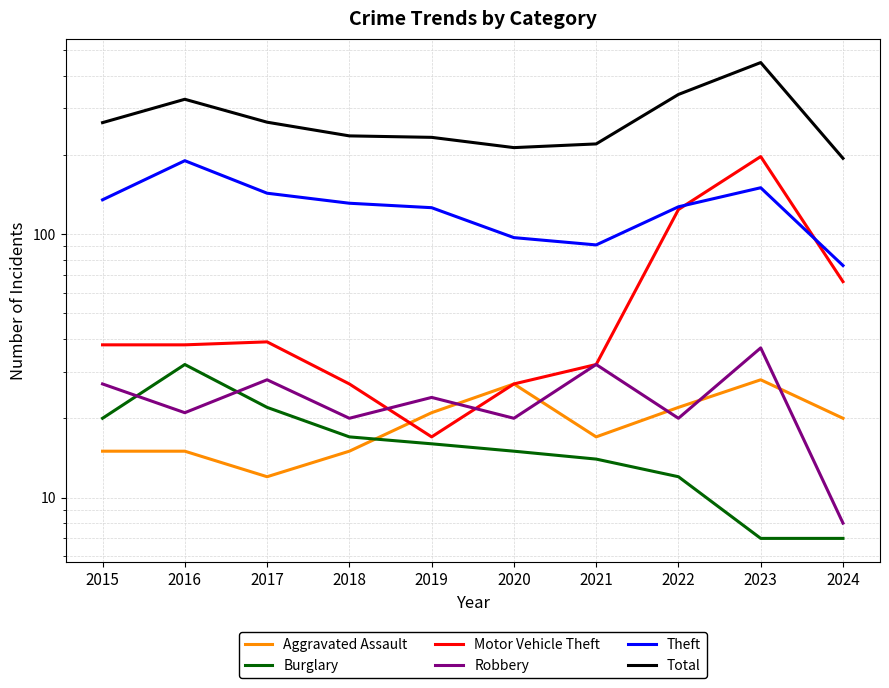

What is the maximum value for Burglary?

32